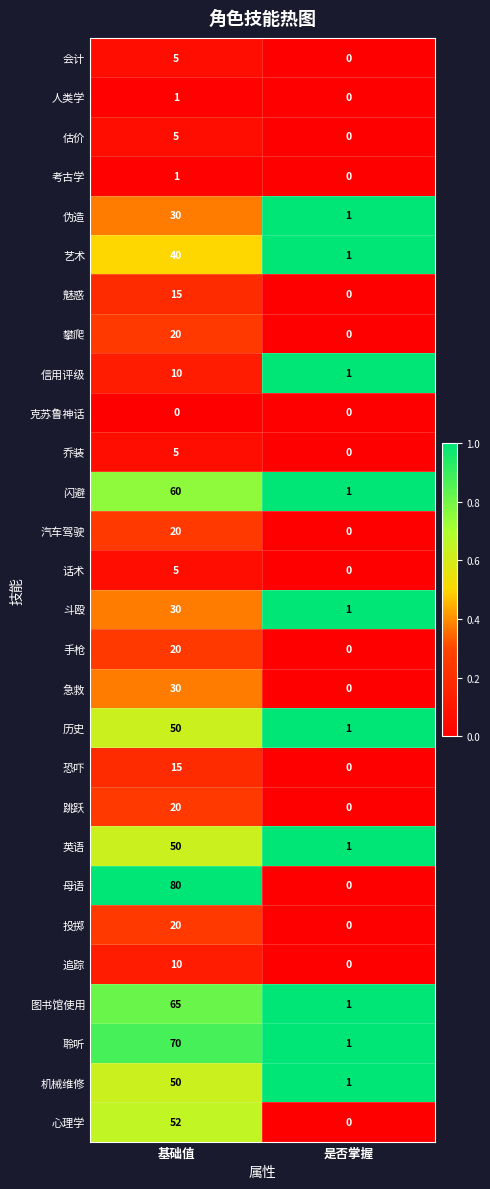

True or false: 追踪 has a value of 0 at 是否掌握.

True